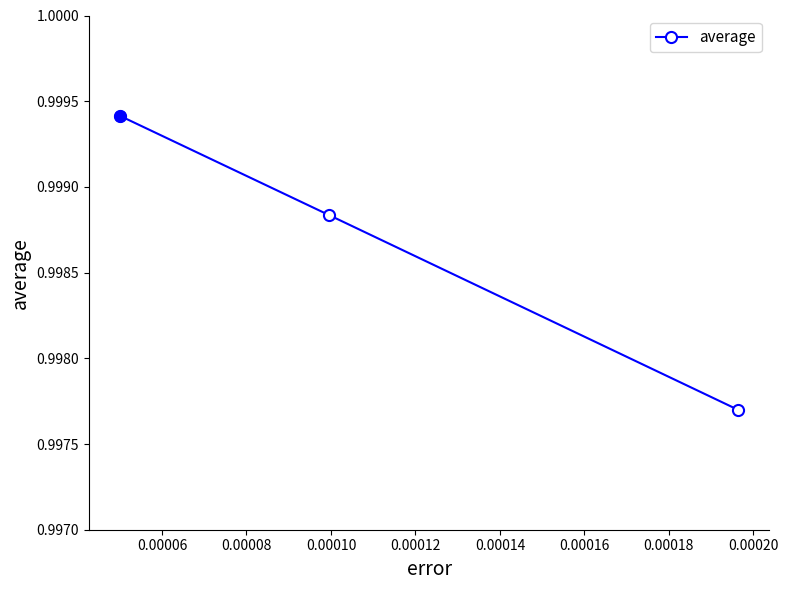

Count the values in the range 0 to 1.

3